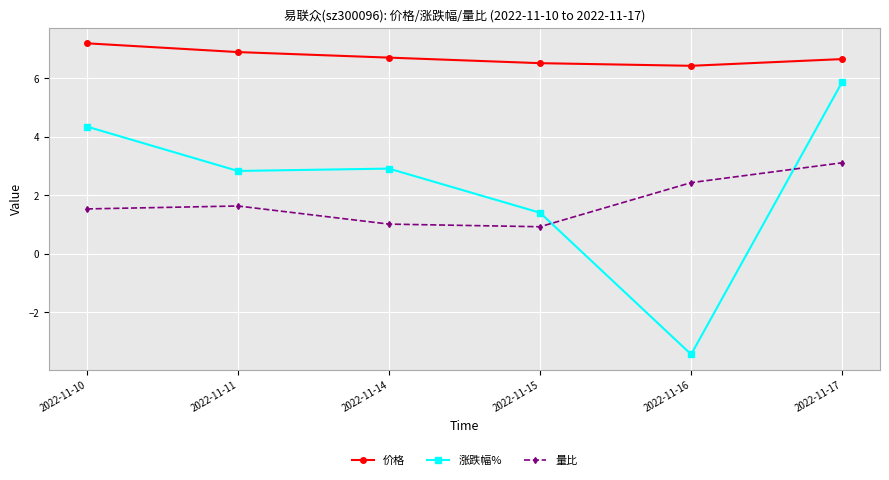

What is the sum of the 价格 values at 2022-11-17 and 2022-11-11?

13.6